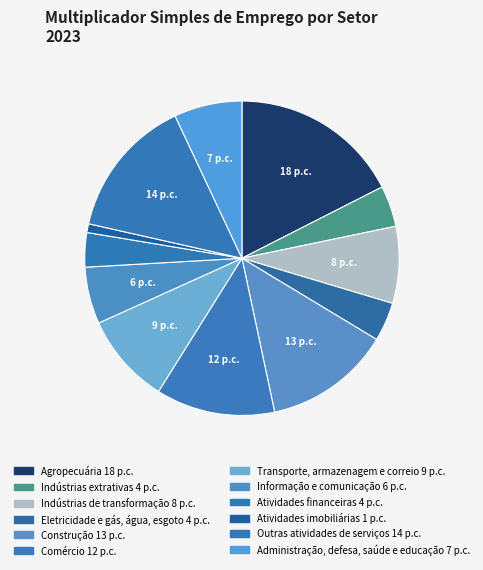

Is it true that Outras atividades de serviços is 7% of the pie?

False